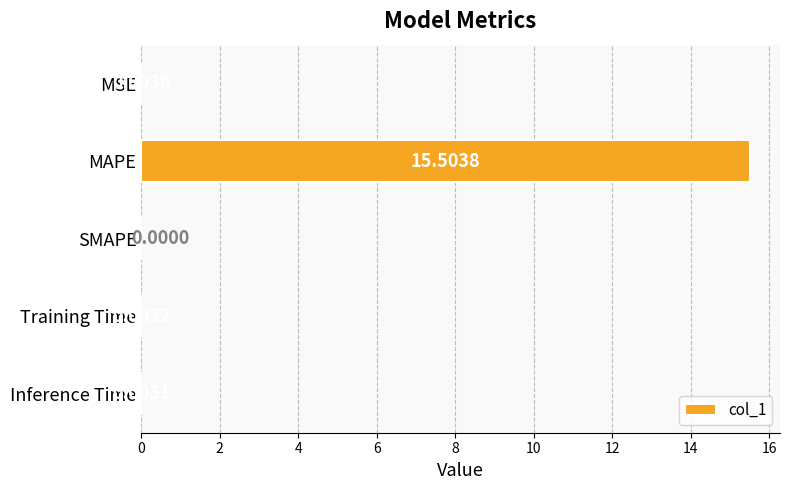

What is the change in value from MAPE to Training Time?

-15.5